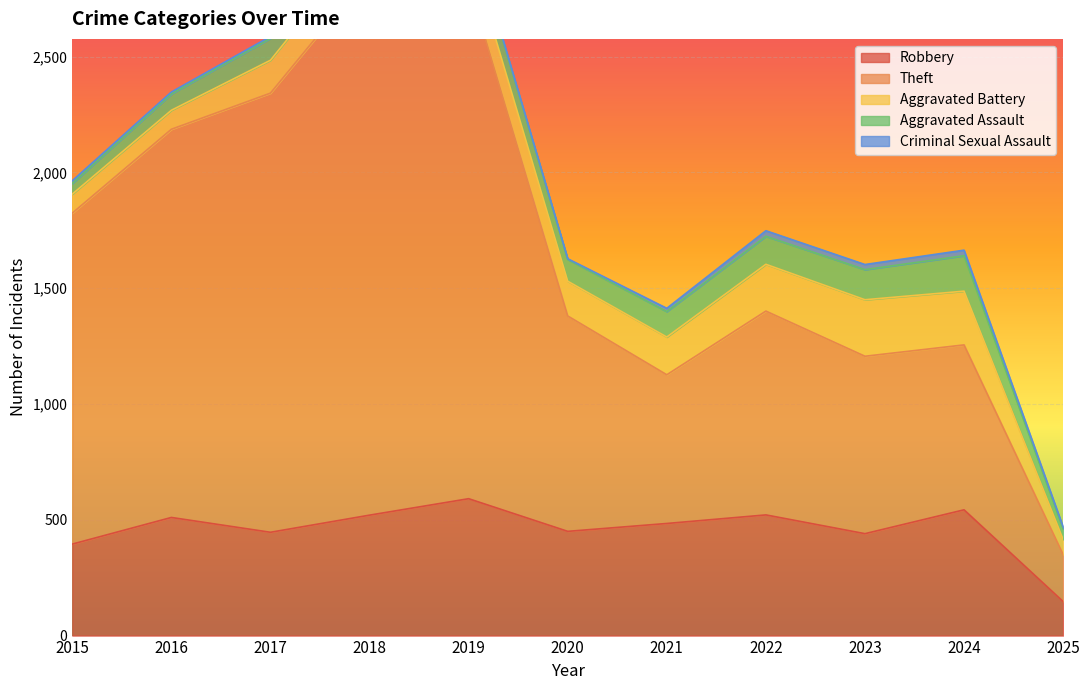

Where does the Aggravated Assault series first go above 95?

2019